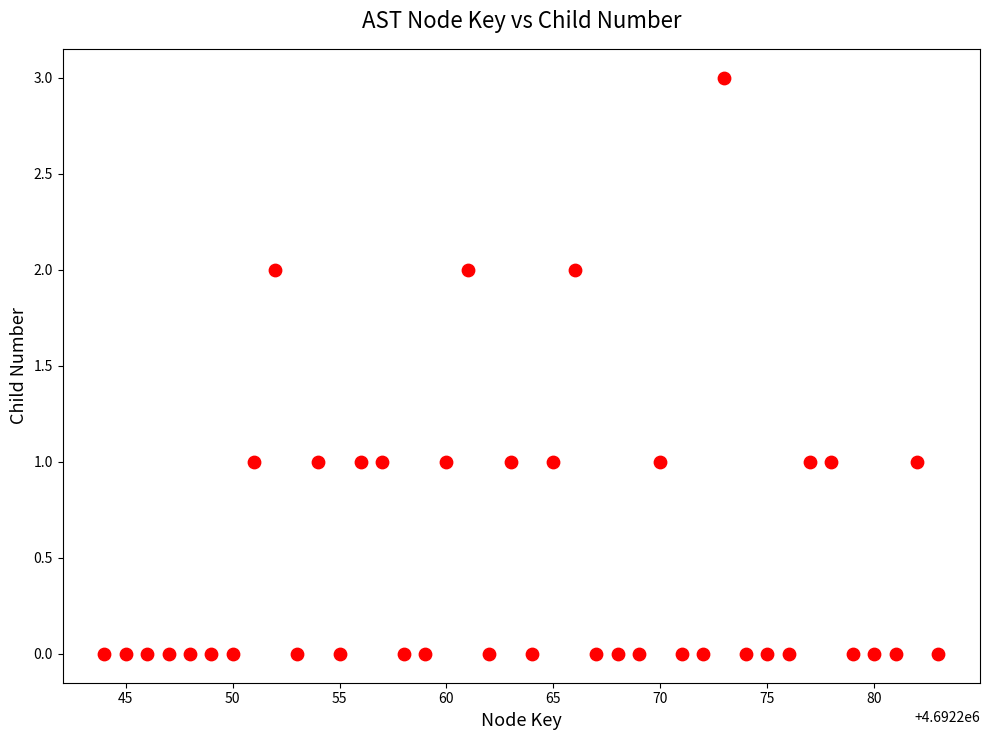

What is the range of Y values (max minus min)?

3